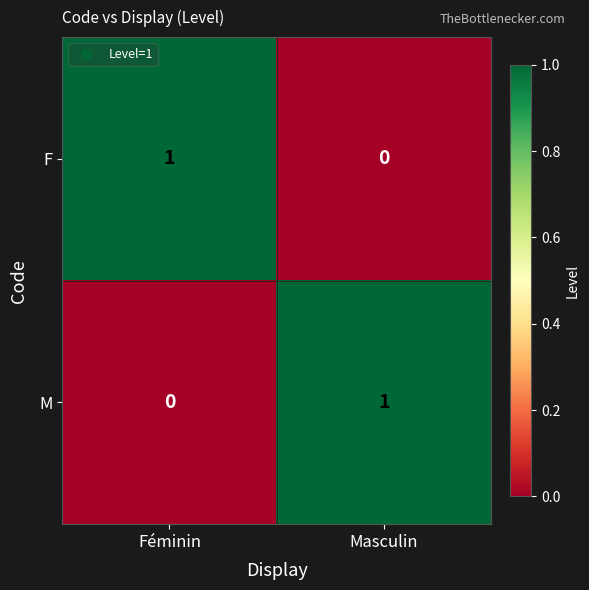

True or false: M has a value of 1 at Féminin.

False